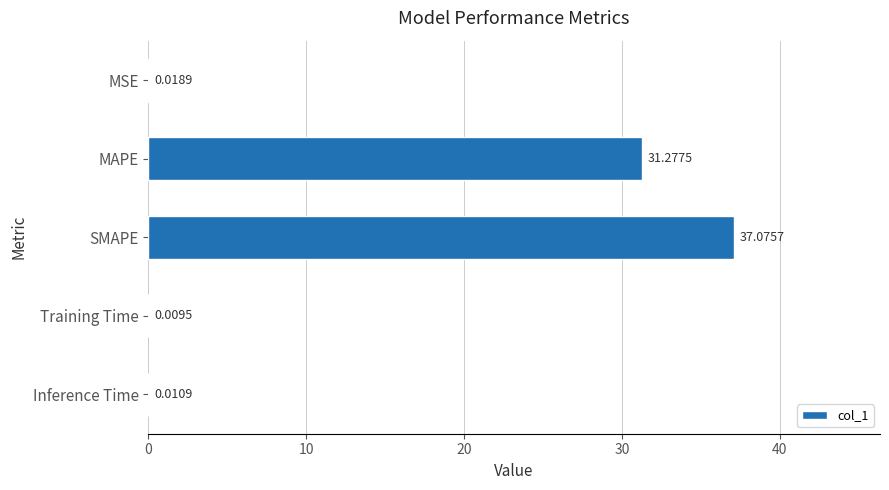

What is the sum of the values at MAPE and MSE?

31.3